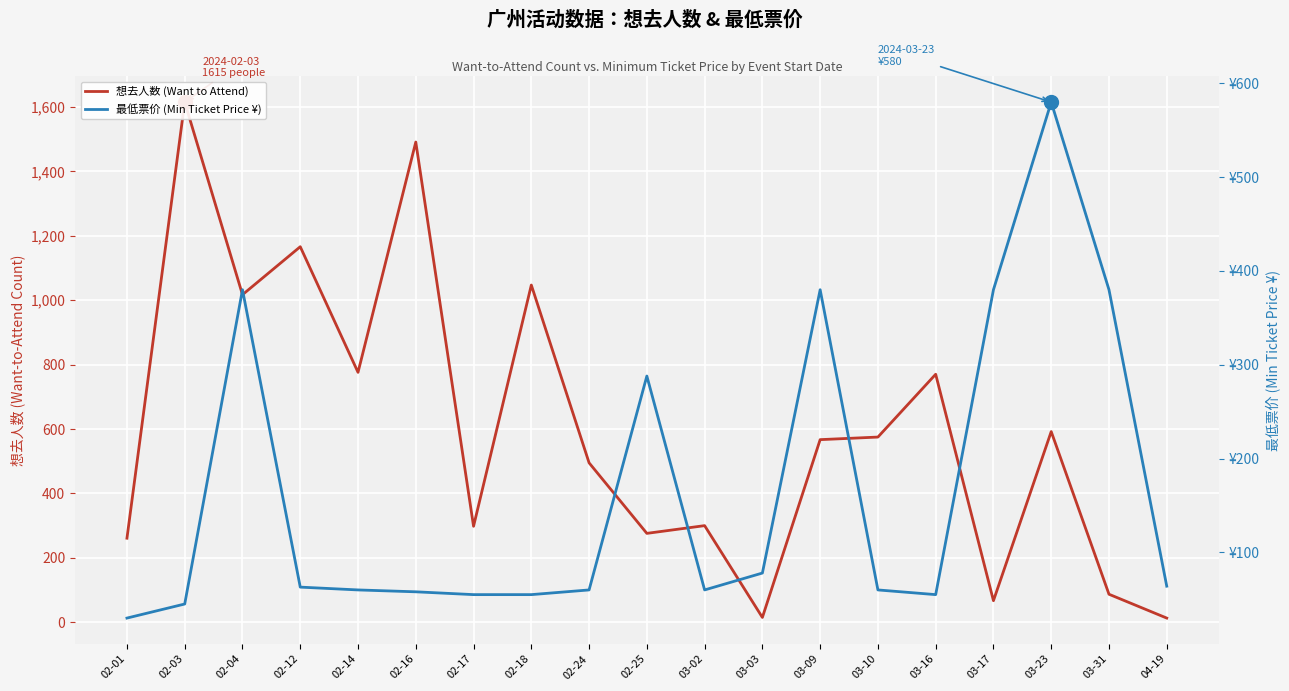

What is the minimum value for 想去人数 (Want to Attend)?

13